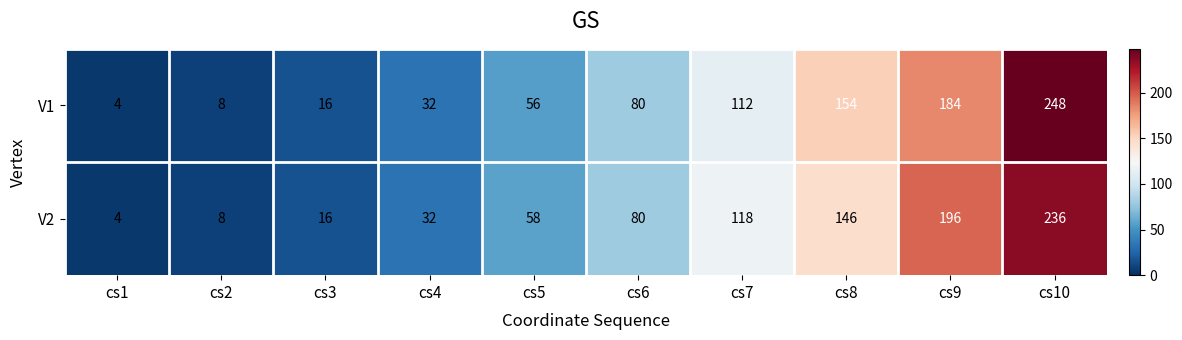

Reading left to right, extract all data points from this chart.

V1: 4	8	16	32	56	80	112	154	184	248
V2: 4	8	16	32	58	80	118	146	196	236